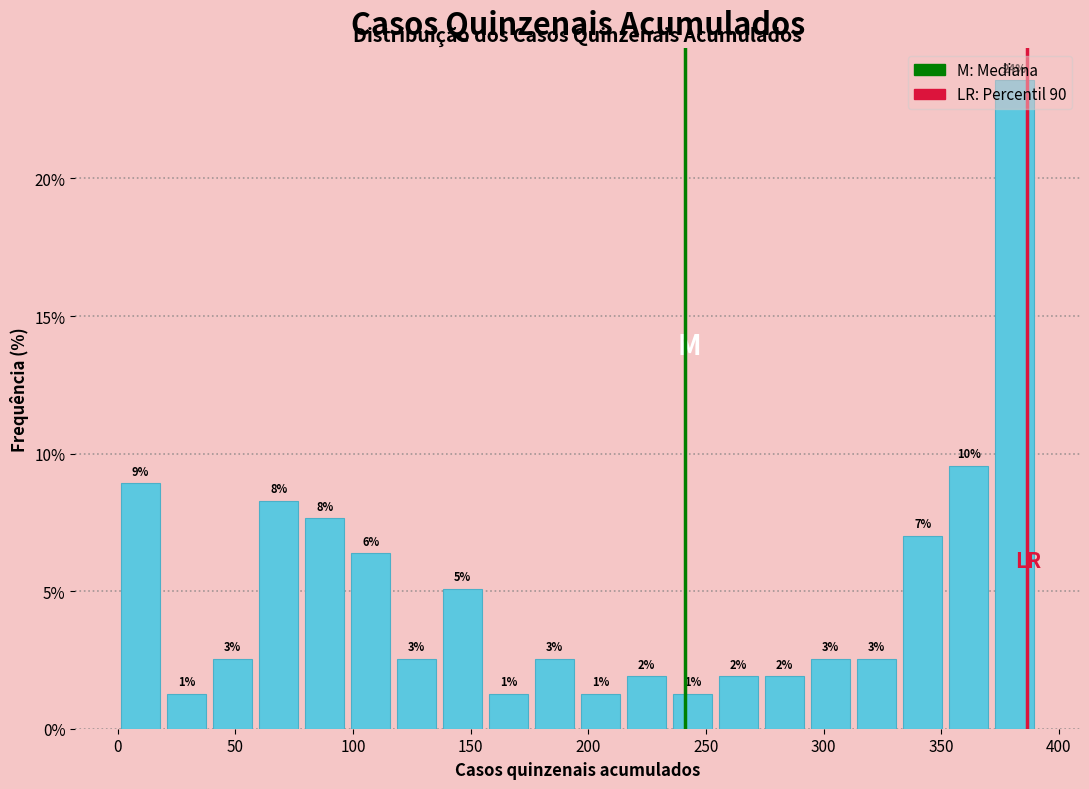

Around what value on the x-axis is the tallest bar? Give the approximate position of its centre, as read against the axis.

380